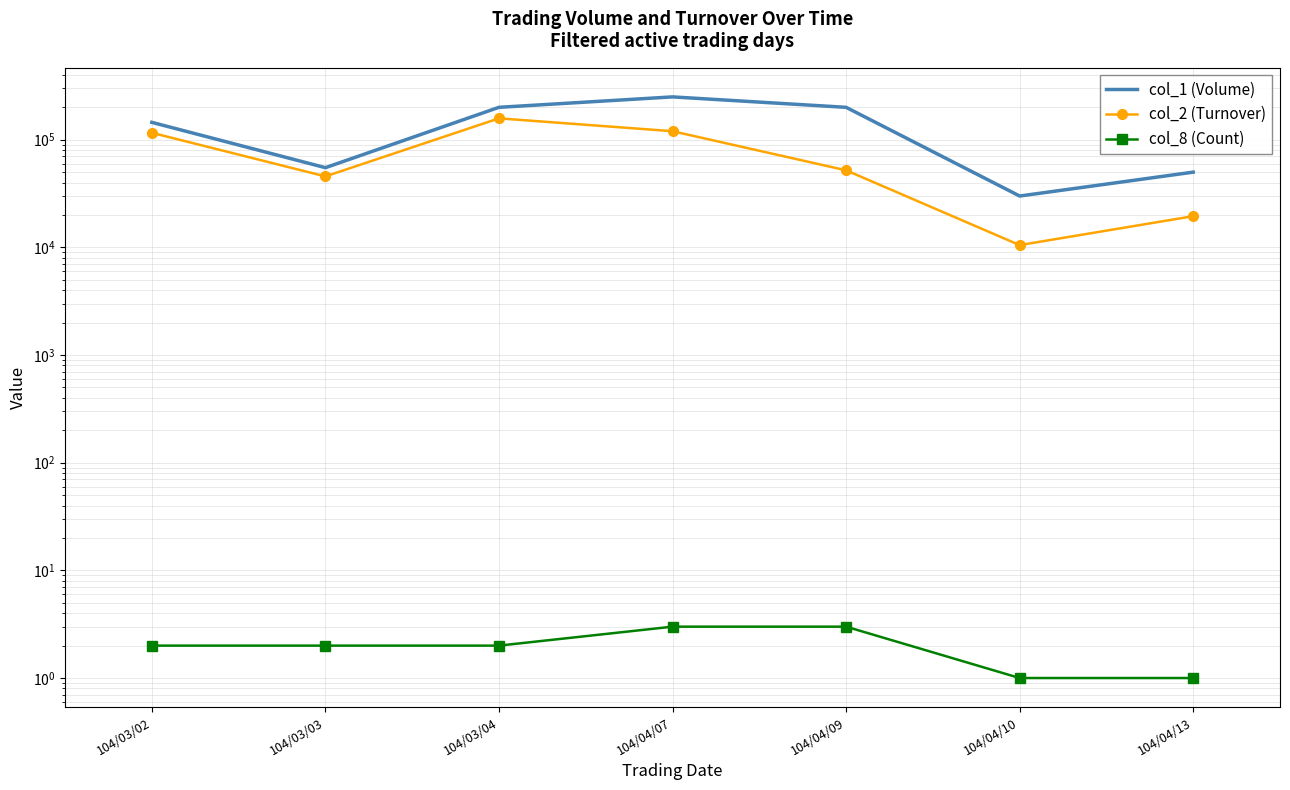

What is the lowest value of the col_1 (Volume) series?

30000